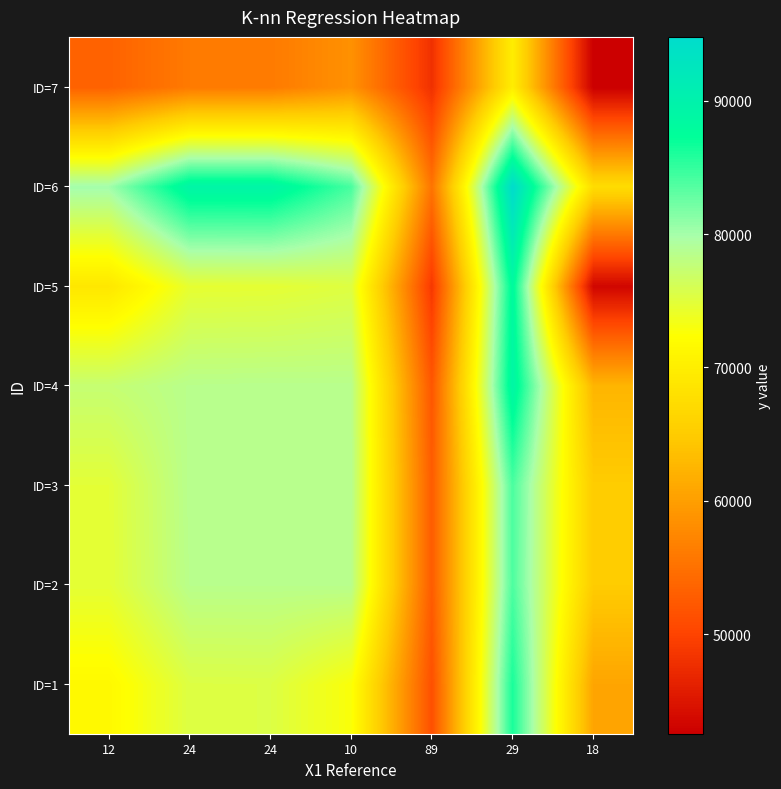

What is the greatest value displayed?

94775.0